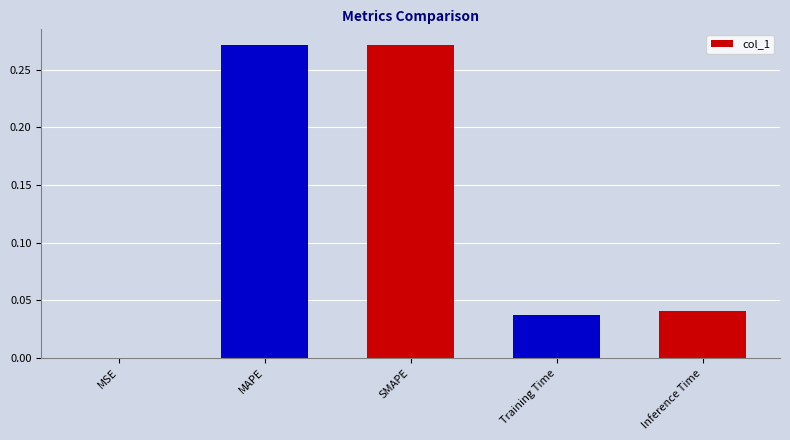

Which has a higher value, SMAPE or MSE?

SMAPE